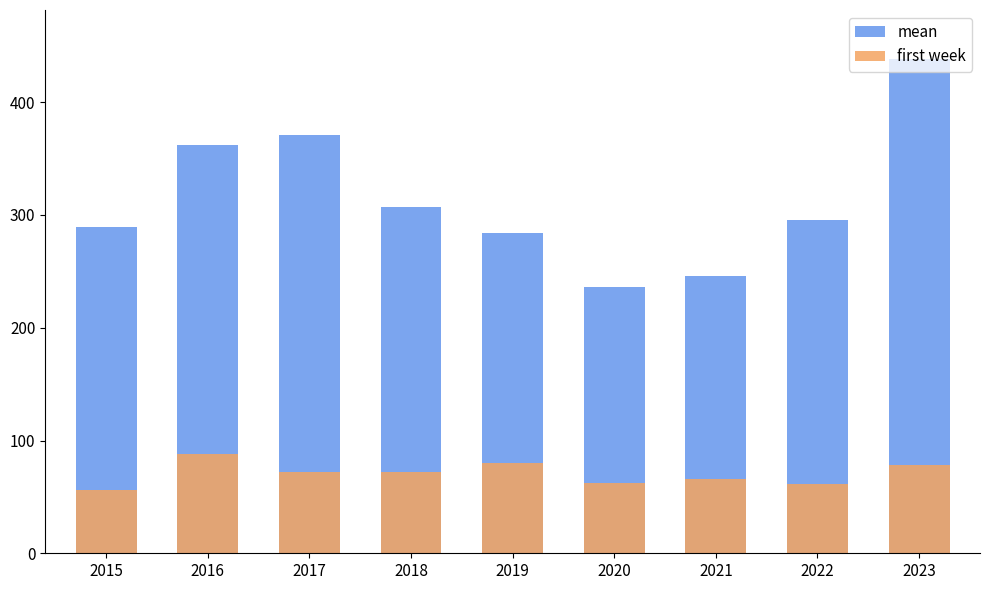

Where is mean nearest to the value 337?

2016